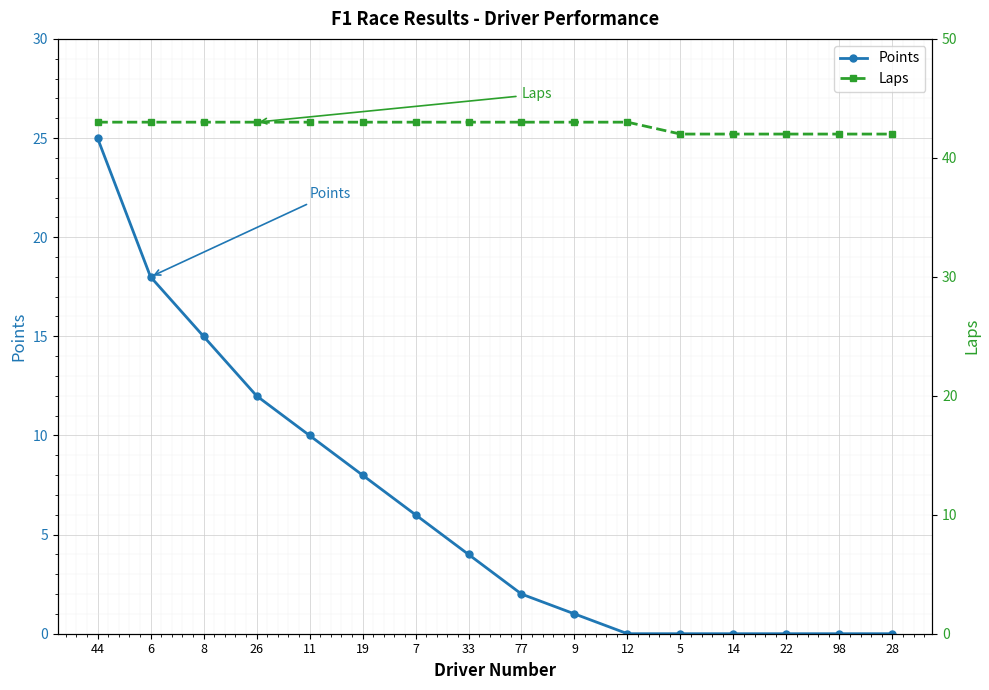

List the series in order of their overall mean, highest first.

Laps, Points